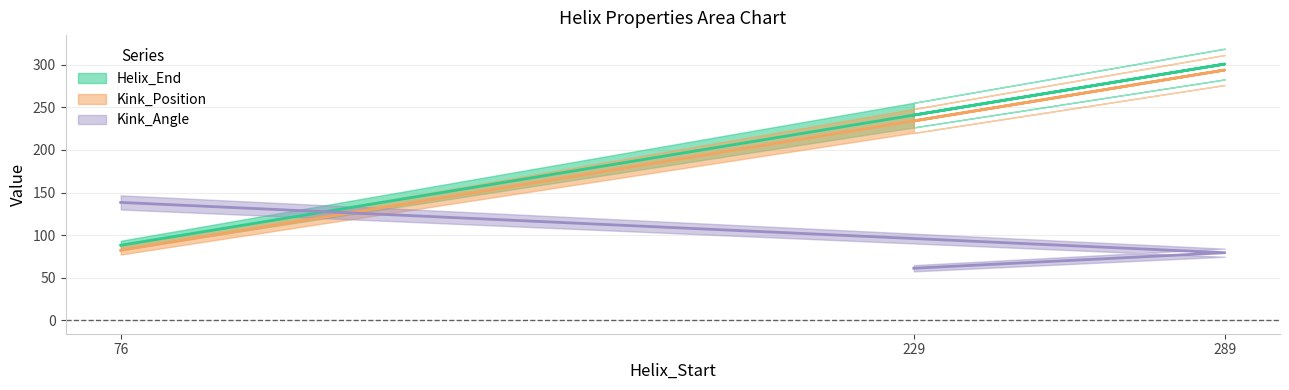

Does the chart have visible grid lines?

Yes